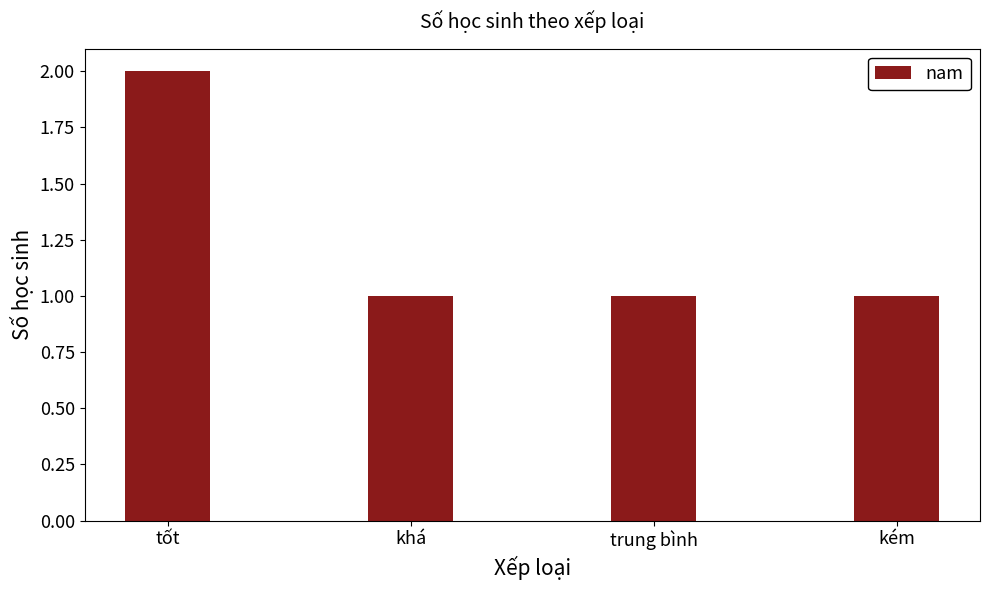

What is the sum of the values at trung bình and tốt?

3